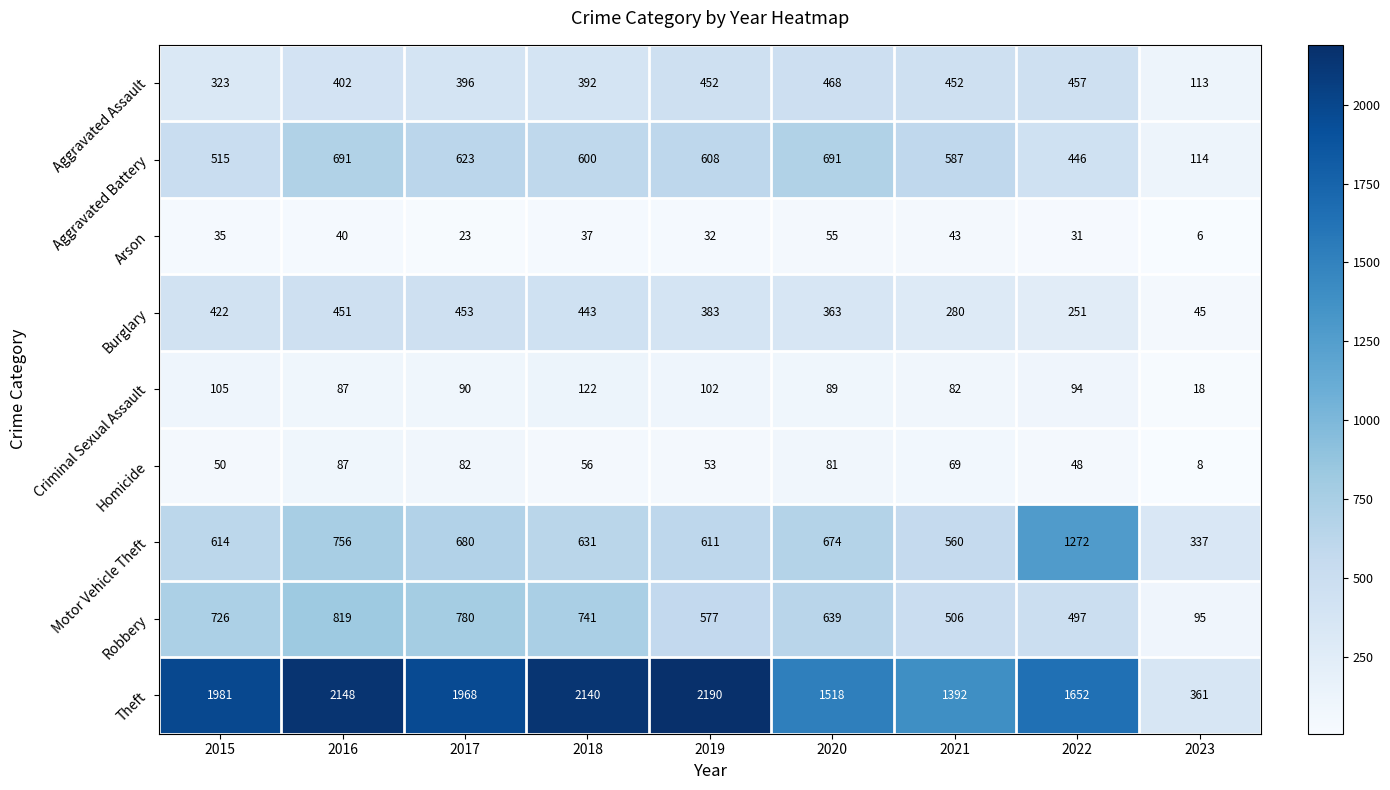

Which series has the largest range (max minus min)?

Theft